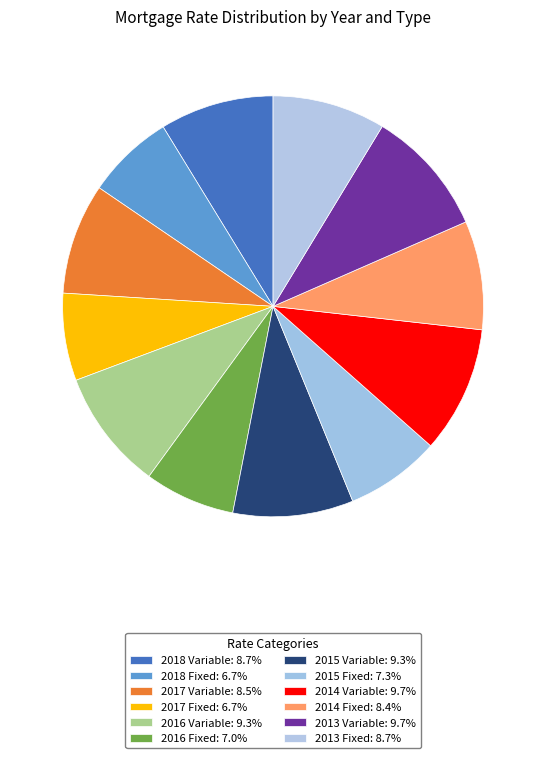

True or false: 2015 Variable accounts for 19% of the total.

False